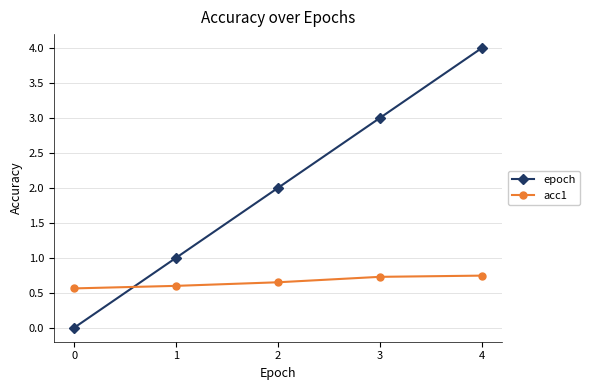

The value of epoch at 4 is 7.0. True or false?

False